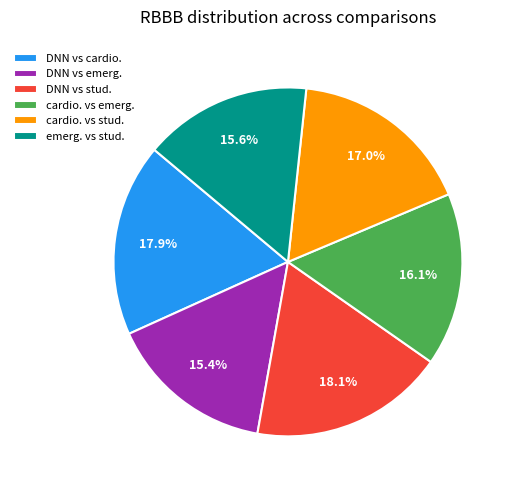

To the nearest percent, what portion does emerg. vs stud. represent?

16%